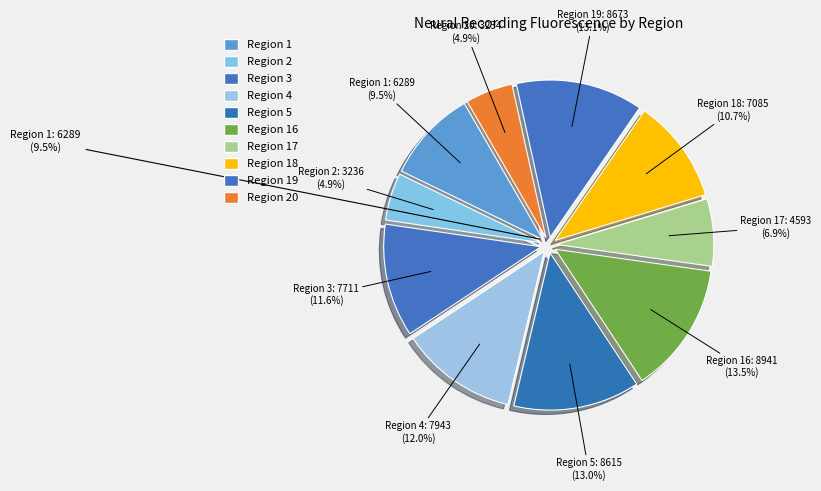

What is the change in value from Region 3 to Region 20?

-4477.0